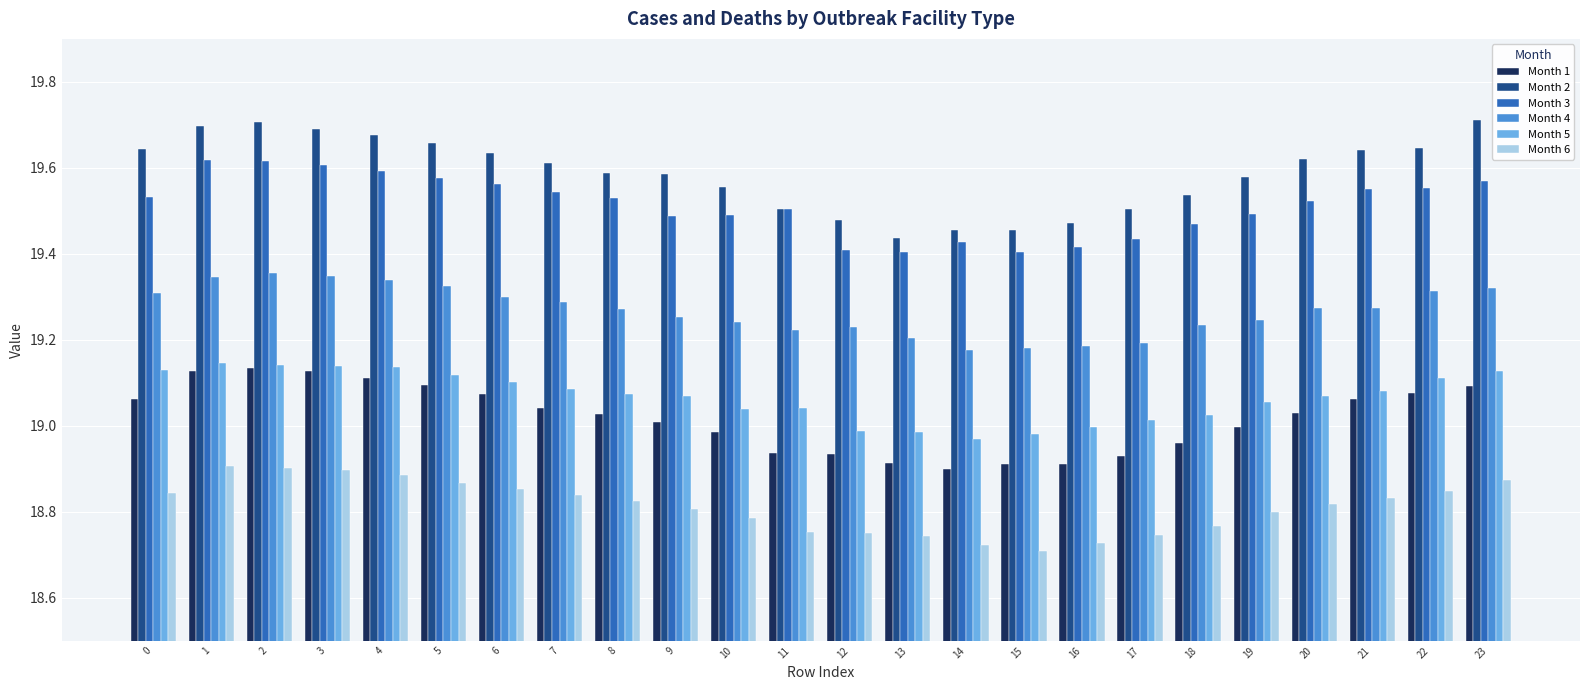

How many groups of bars are there?

24